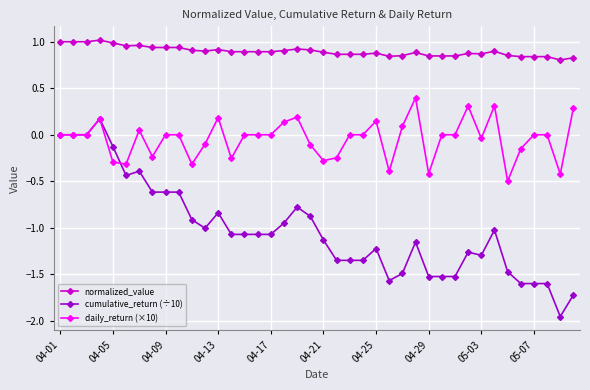

True or false: daily_return (×10) and normalized_value cross at least once.

False